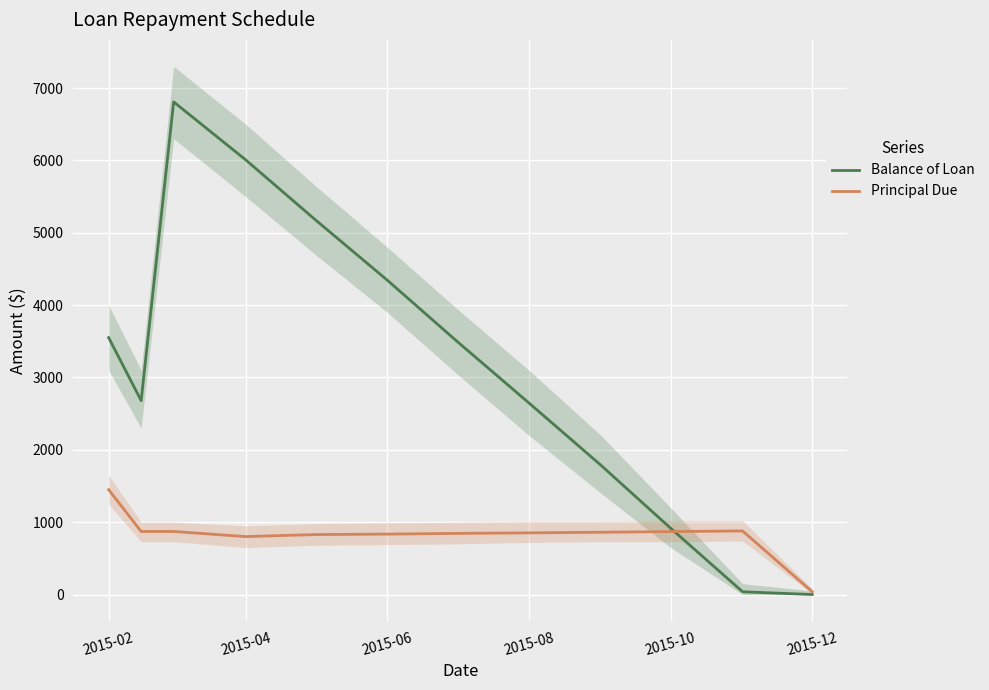

The value of Balance of Loan at 2015-08 is 1357.9. True or false?

False